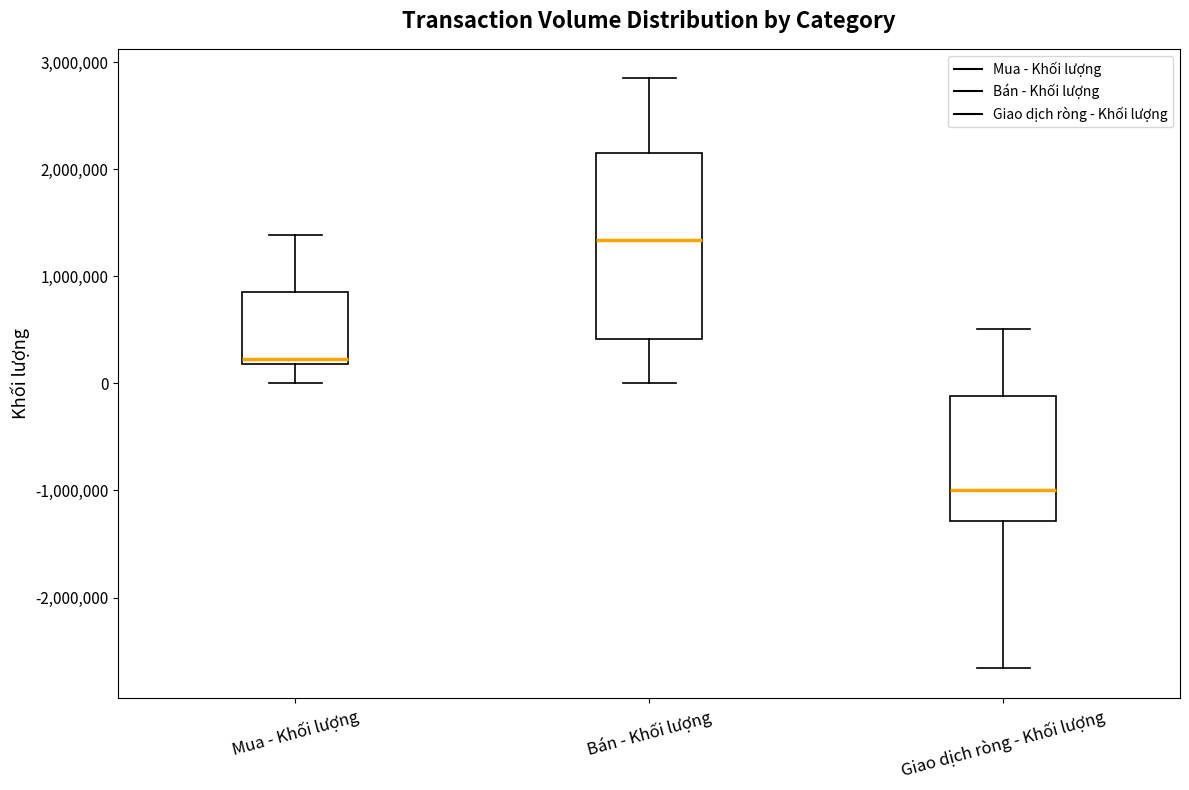

Where does the lower whisker of the box for Bán - Khối lượng end on the y-axis? The values are not printed on the chart, so give them approximately, as read against the axis.

0